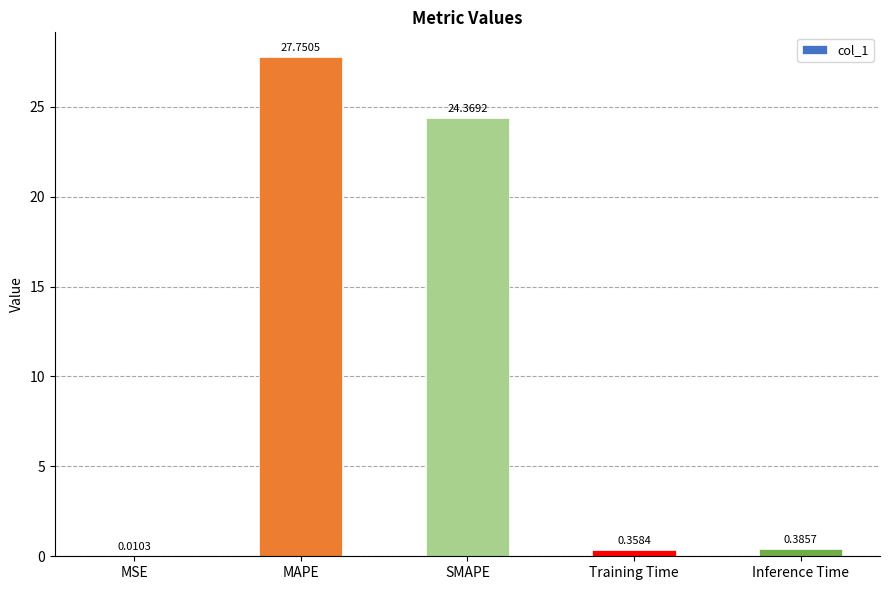

What is the sum of all values?

52.9